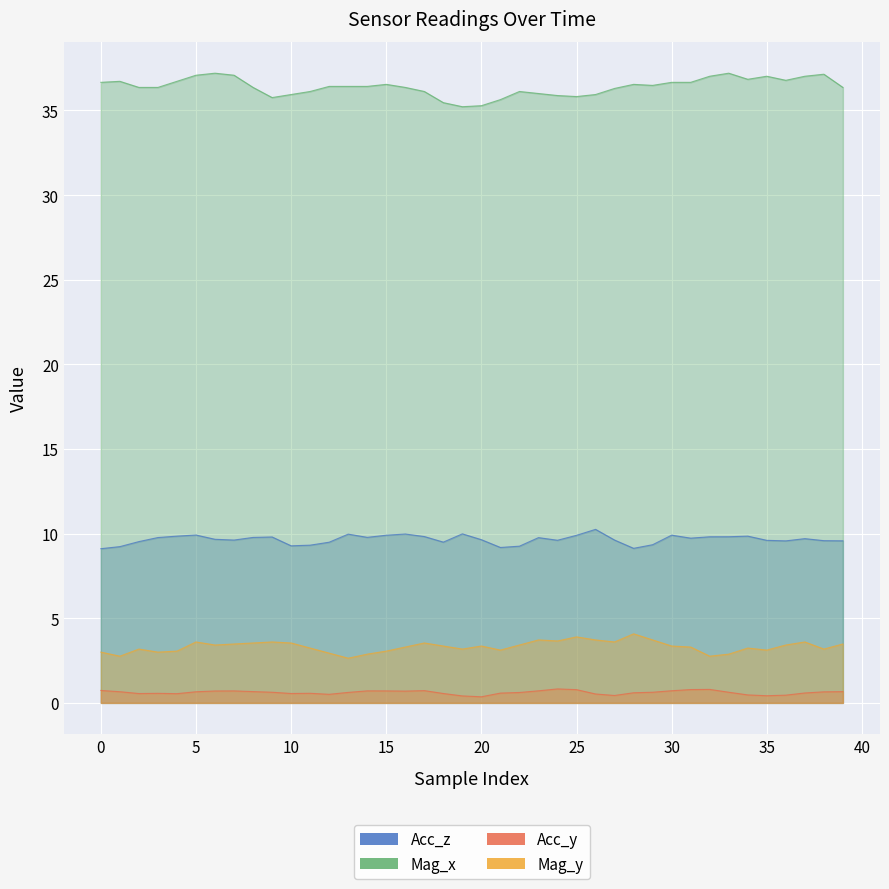

Does the chart display data point markers on the line(s)?

No